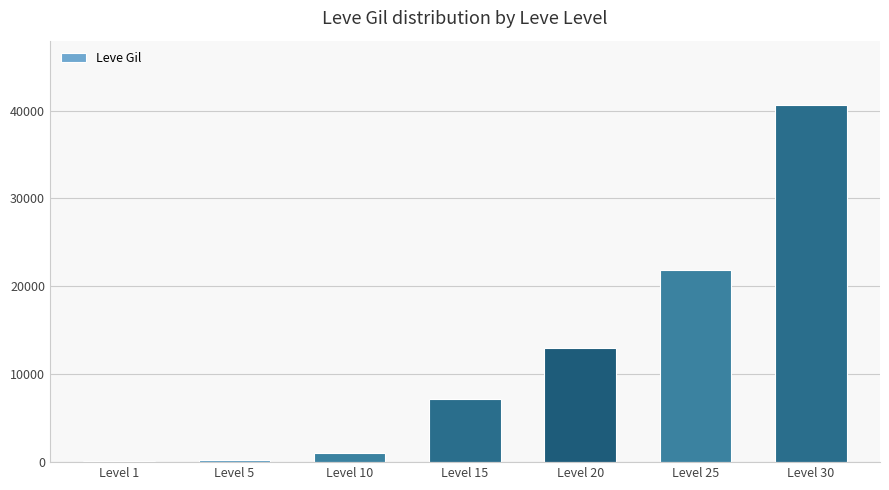

Is it true that the value at Level 25 is 21830?

True